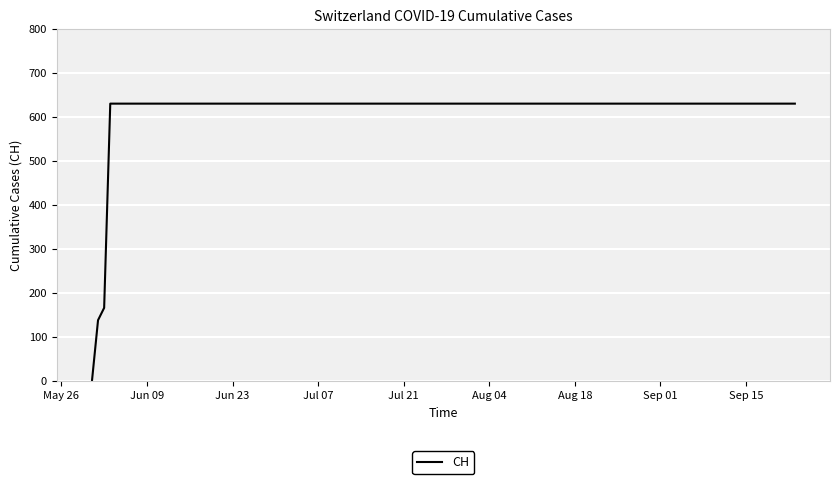

What is the greatest value displayed?

631